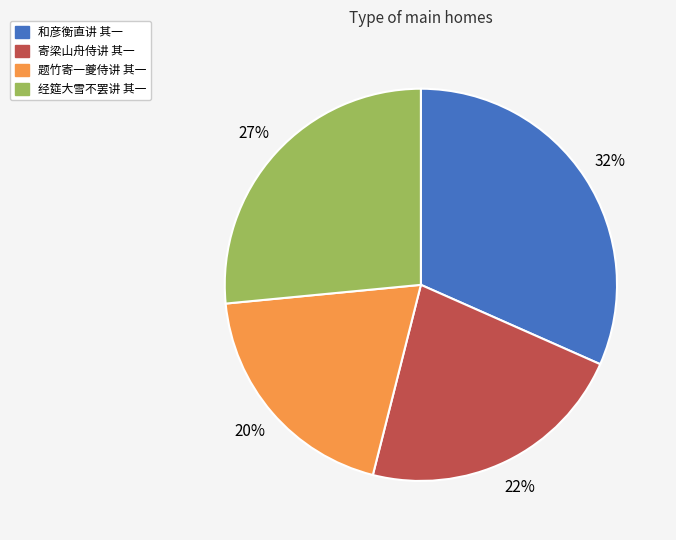

True or false: 和彦衡直讲 其一 accounts for 46% of the total.

False